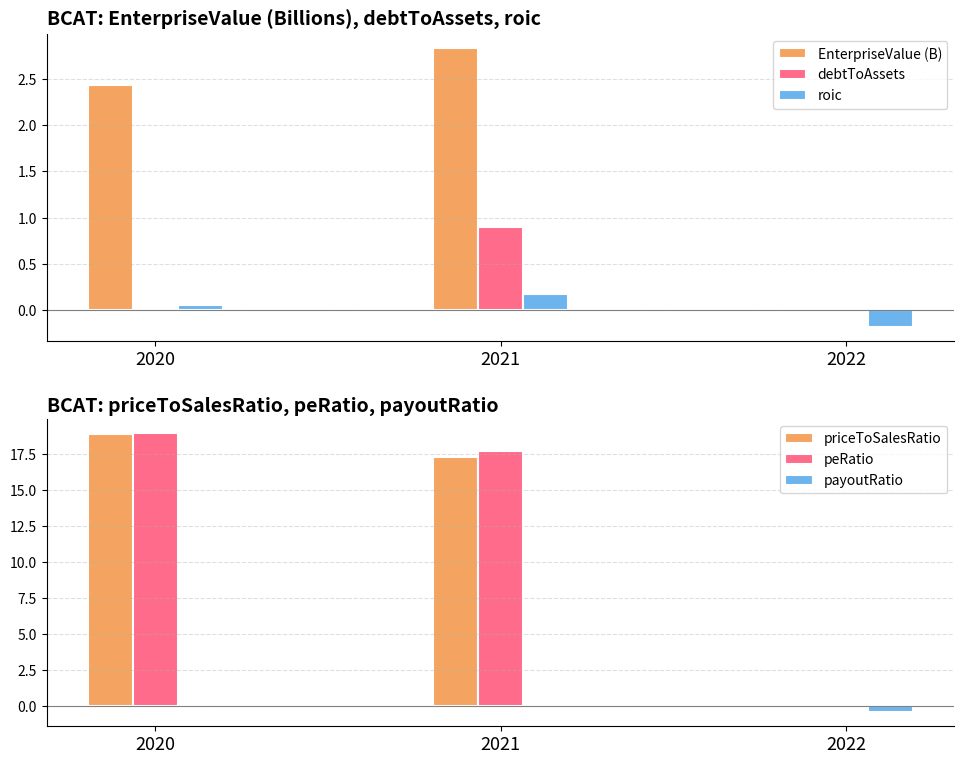

Which series has the largest total across all categories?

peRatio